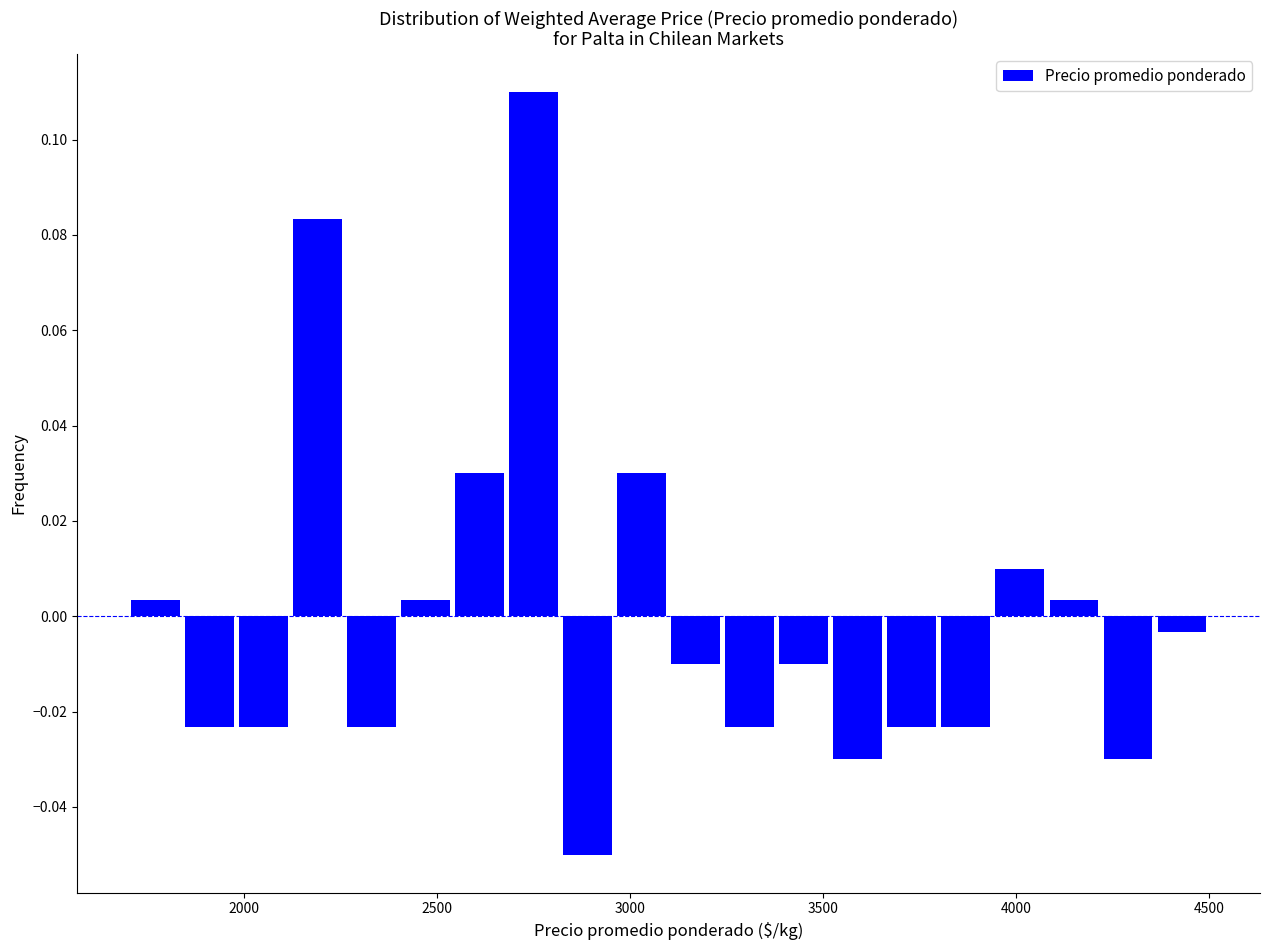

Read against the x-axis, roughly where is the centre of the tallest bar?

2750